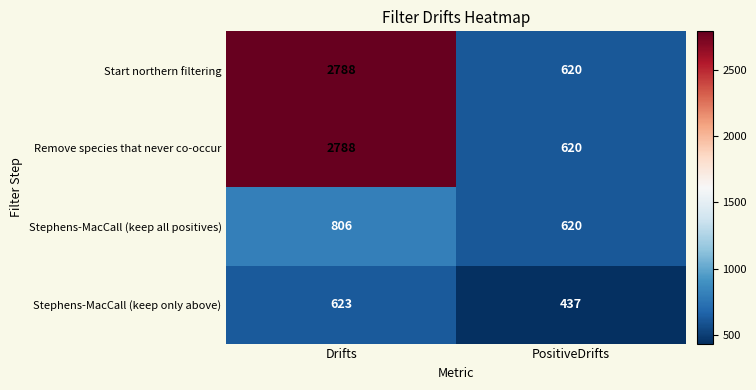

What is the difference between the Stephens-MacCall (keep all positives) values at PositiveDrifts and Drifts?

186